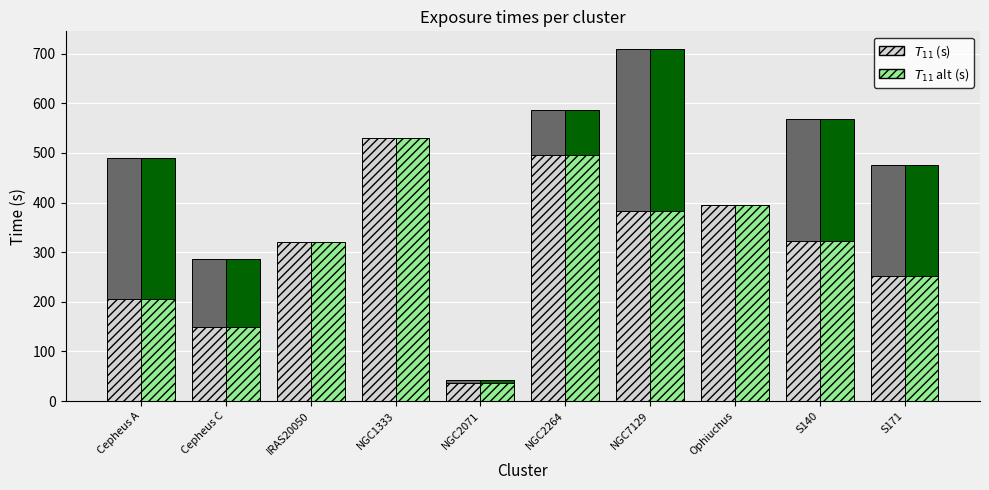

What is the difference between the highest and lowest values at NGC1333?

84.0